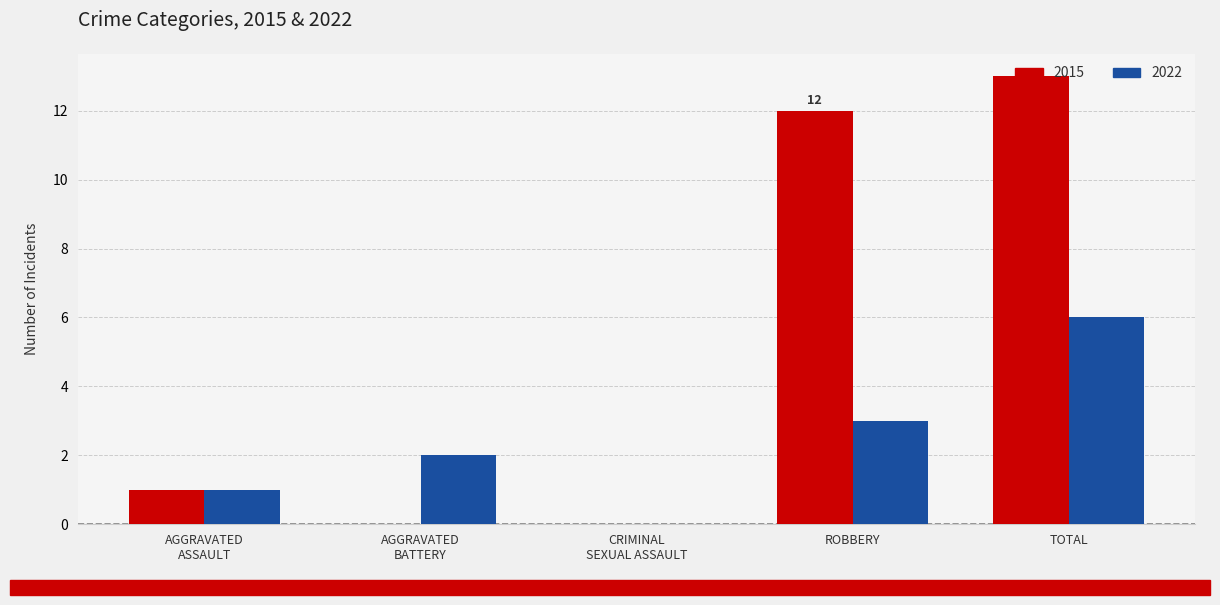

Which series has the largest total across all categories?

2015